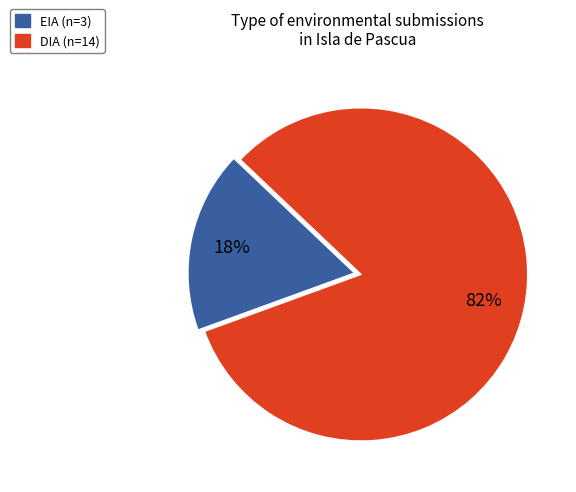

The EIA slice represents 18% of the pie. True or false?

True